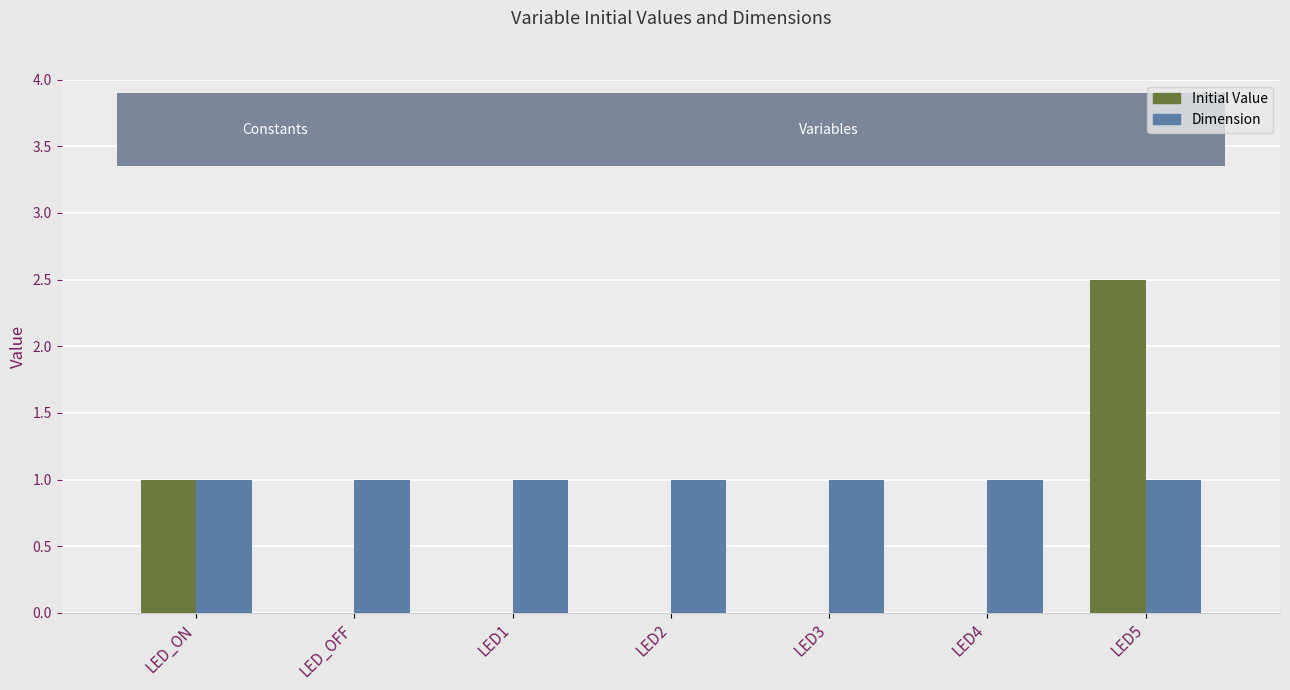

Which series changed the most between LED_ON and LED1?

Initial Value